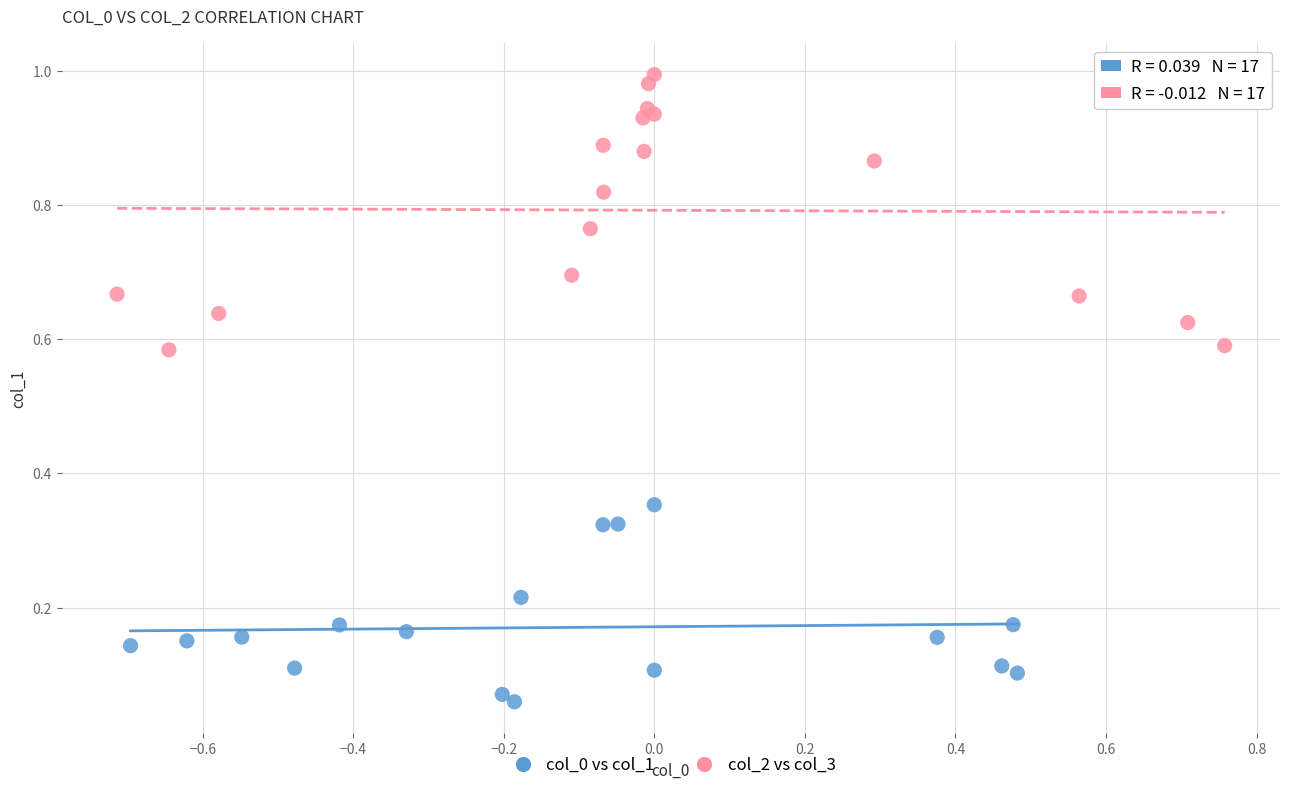

Which series has the widest spread of Y values?

col_2 vs col_3